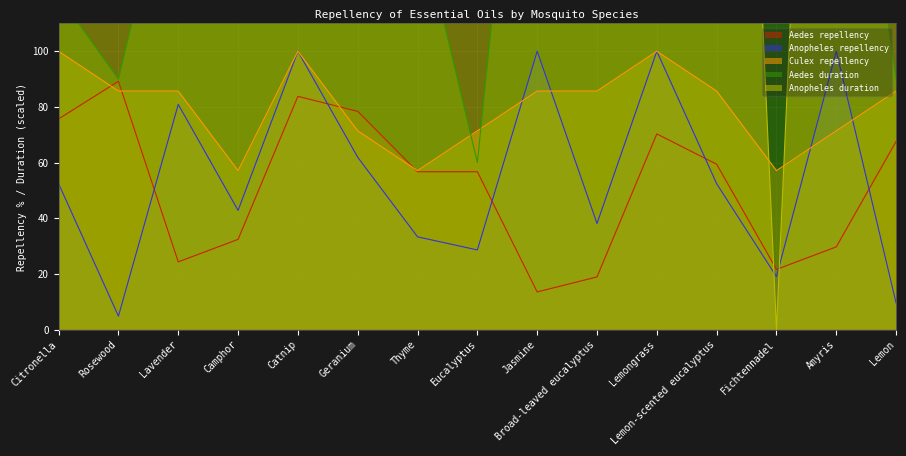

What is the difference between the maximum and minimum values in the Aedes duration series?

420.0